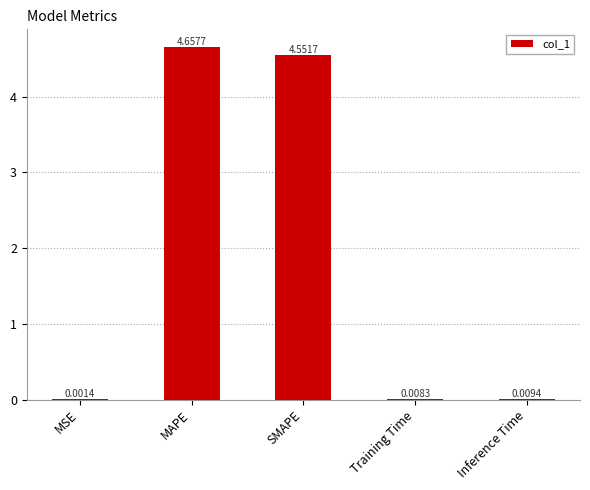

What is the sum of all values?

9.2